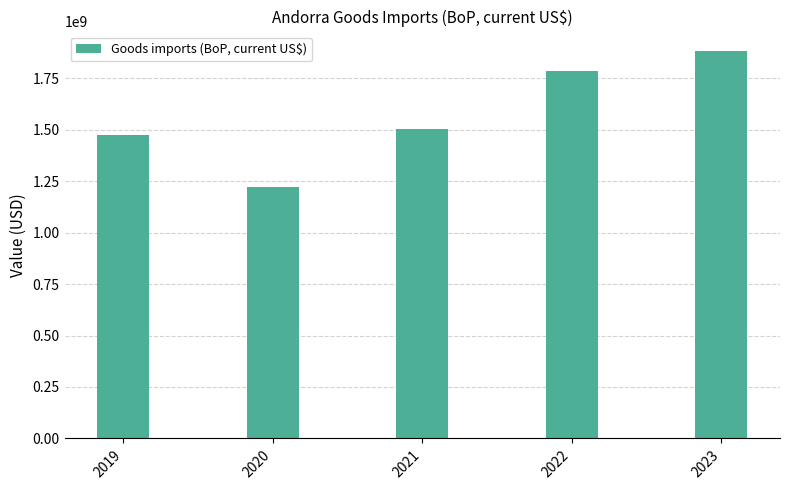

Rank the categories by value from highest to lowest.

2023, 2022, 2021, 2019, 2020